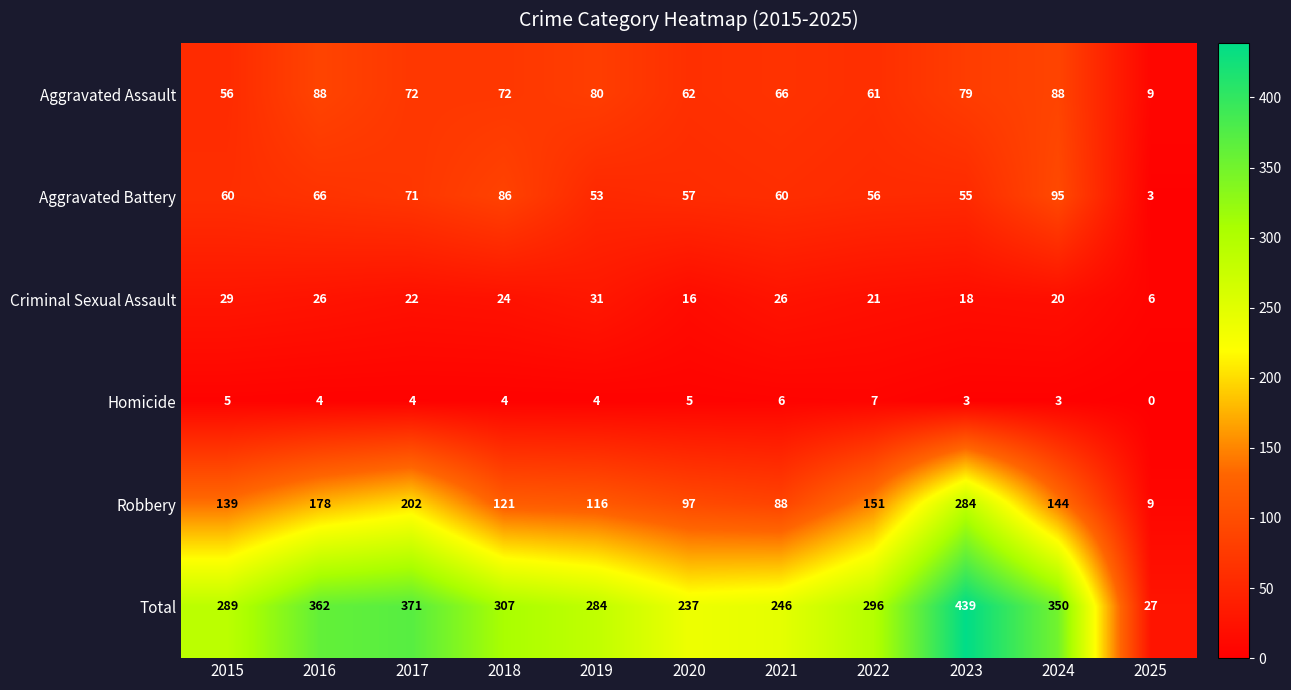

True or false: Robbery has a value of 178 at 2016.

True